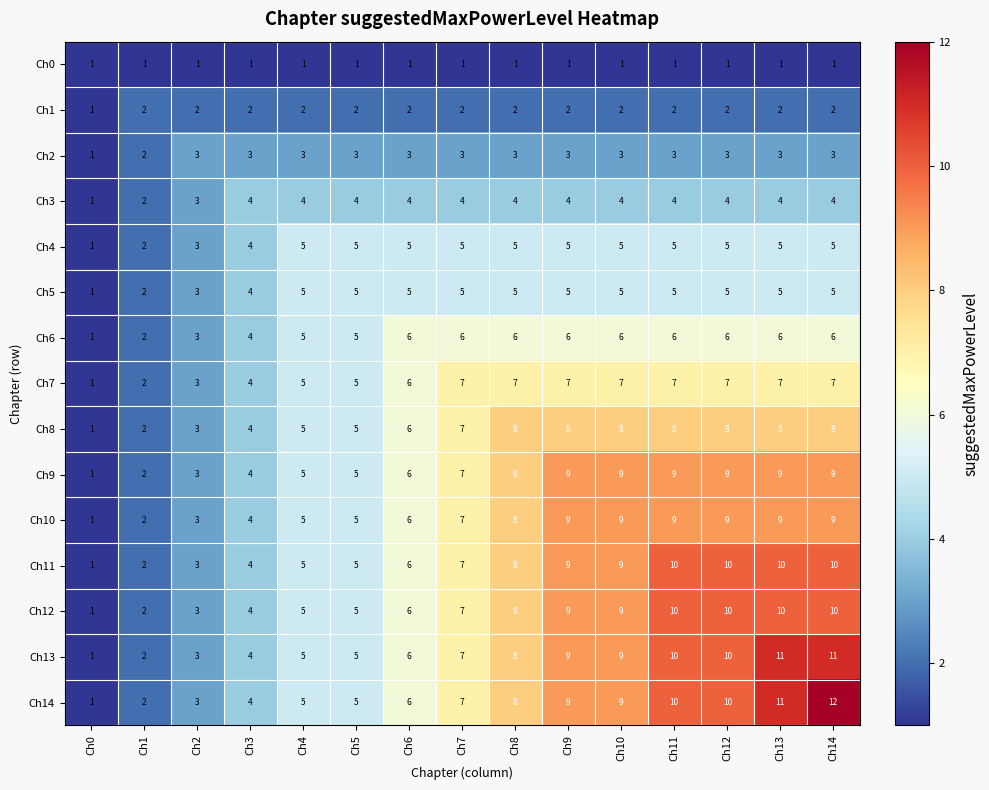

What is the greatest value displayed?

12